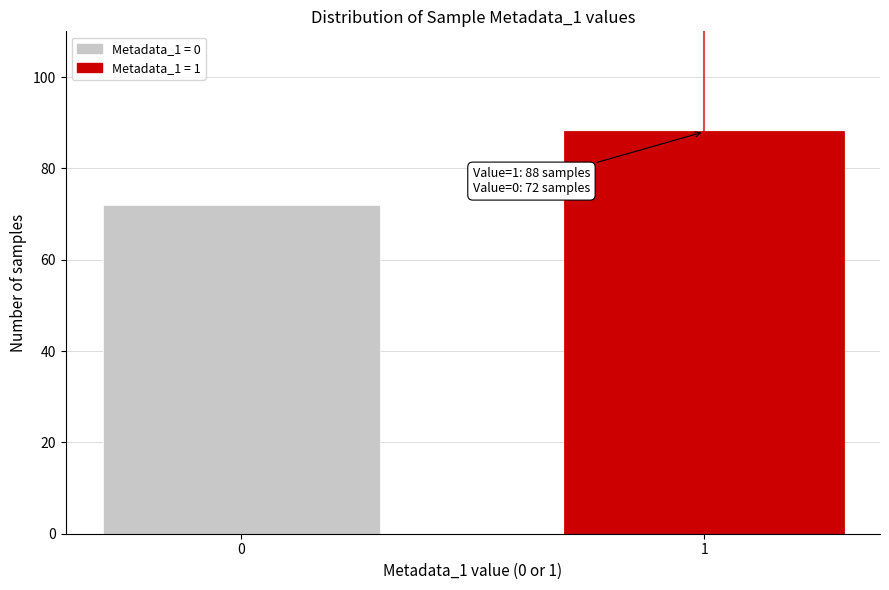

Reading left to right, extract all data points from this chart.

72	88